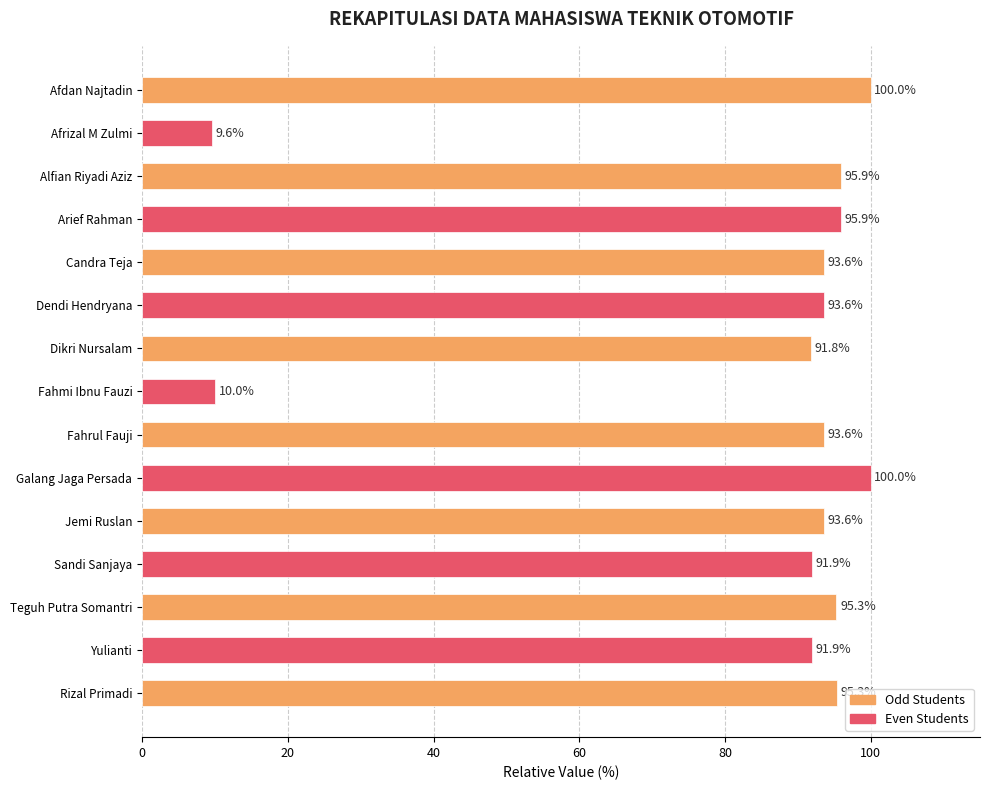

Reading top to bottom, list all the values displayed in this chart.

100.0	9.6	95.9	95.9	93.6	93.6	91.8	10.0	93.6	100.0	93.6	91.9	95.3	91.9	95.3